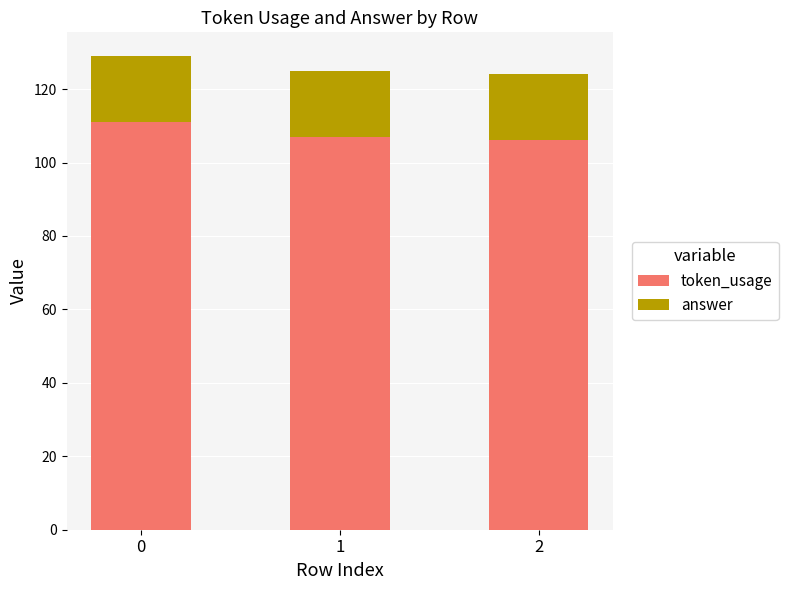

True or false: token_usage has a value of 71 at 0.

False